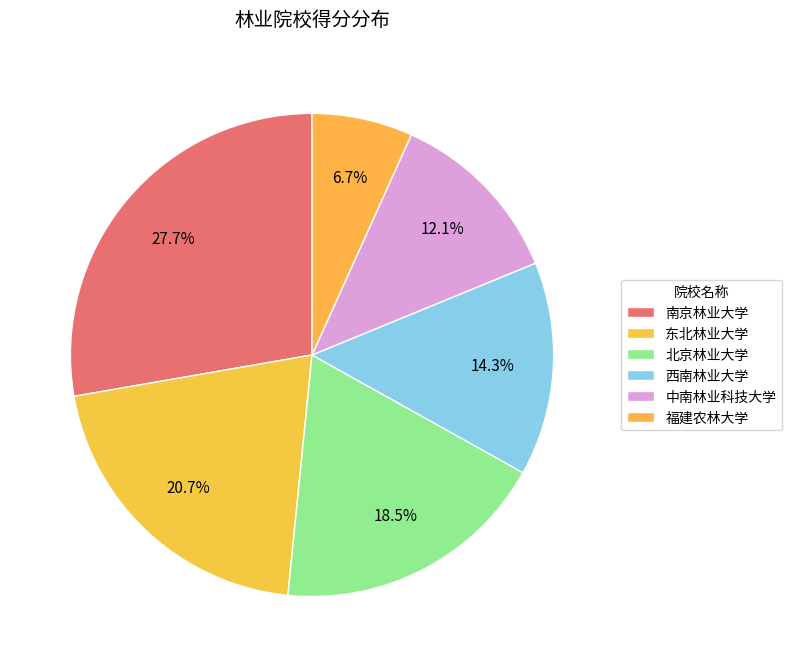

Is 东北林业大学 the majority of the pie?

No